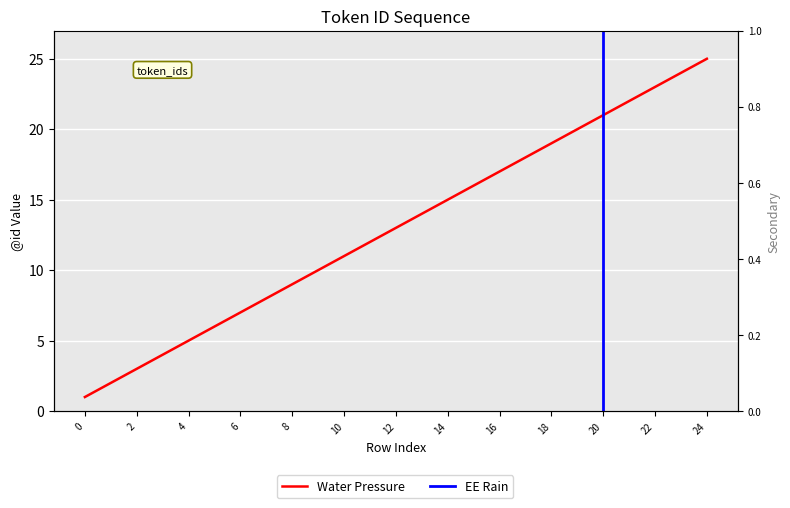

The chart shows a value of 36 at 20. True or false?

False